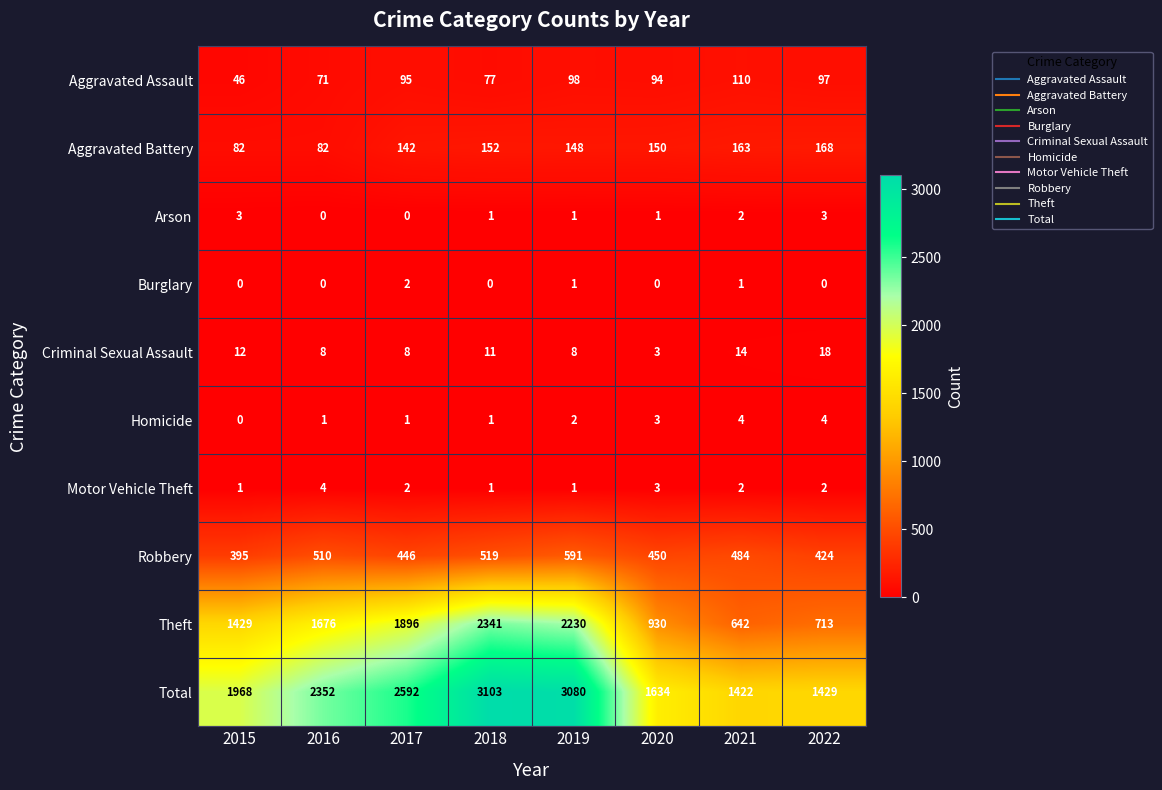

What is the difference between the highest and lowest values at 2015?

1968